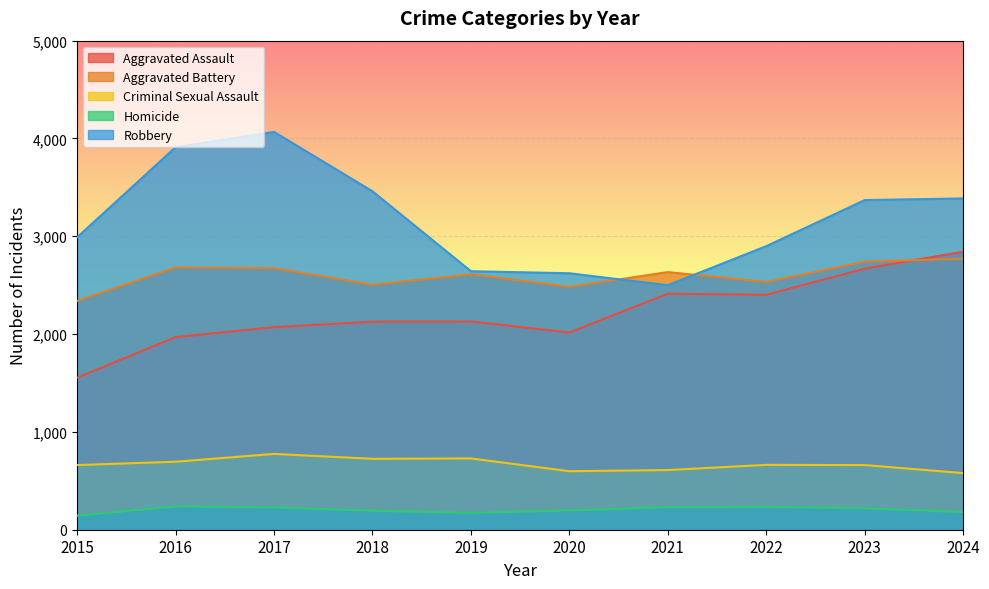

In Aggravated Assault, how many points are higher than both neighbors (excluding endpoints)?

2